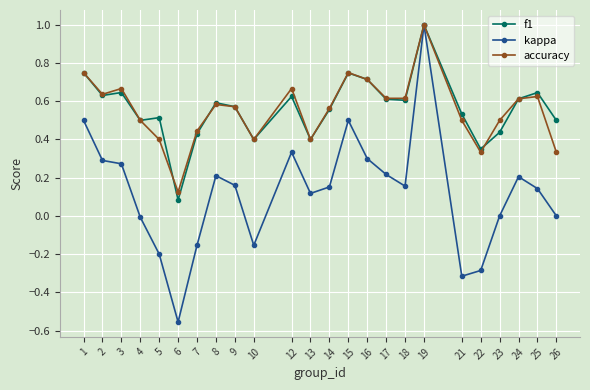

Which label corresponds to the largest value in the chart?

19